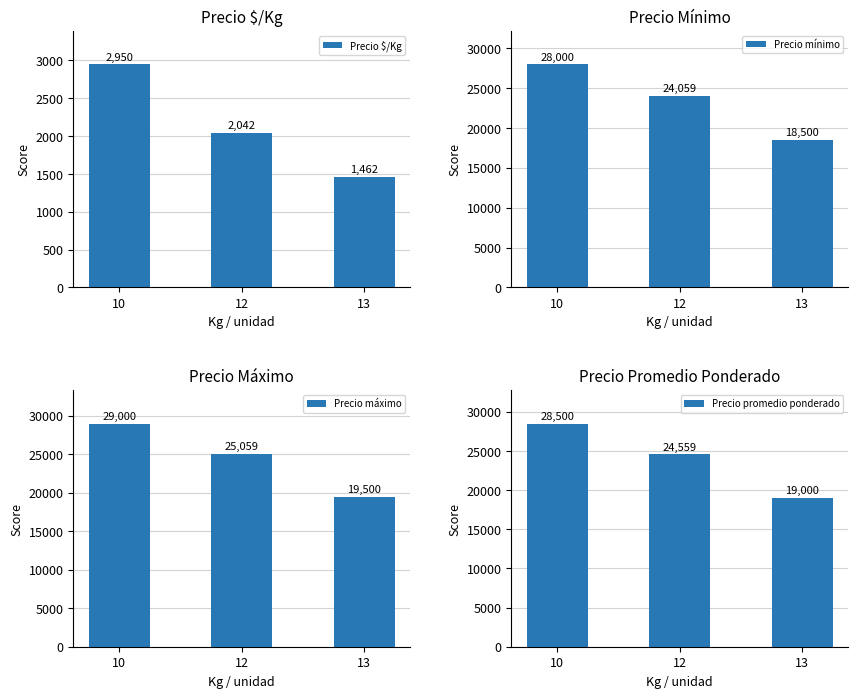

Count the number of categories in the chart.

3